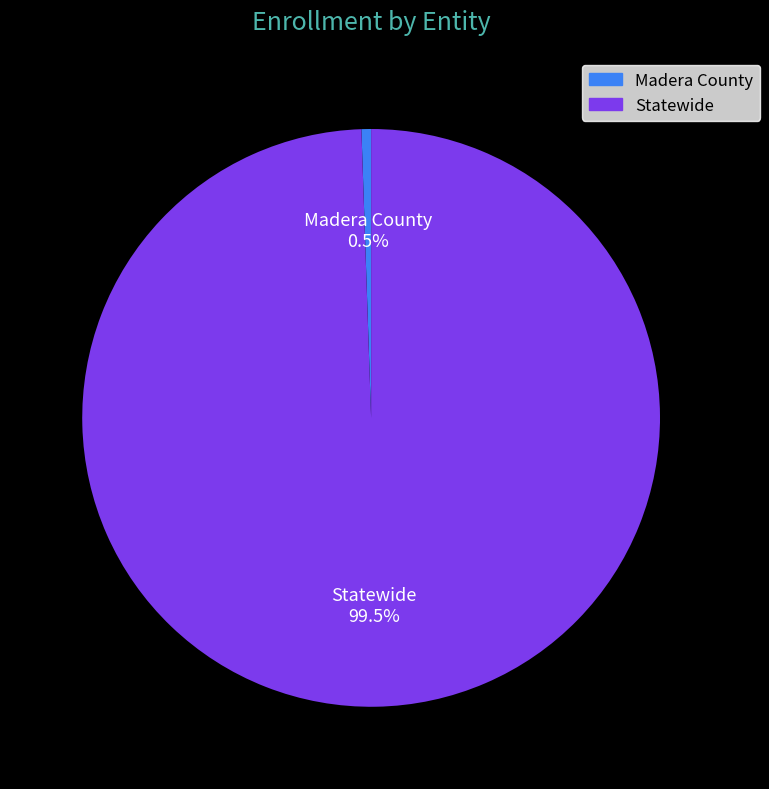

To the nearest percent, what is the average slice percentage?

50%